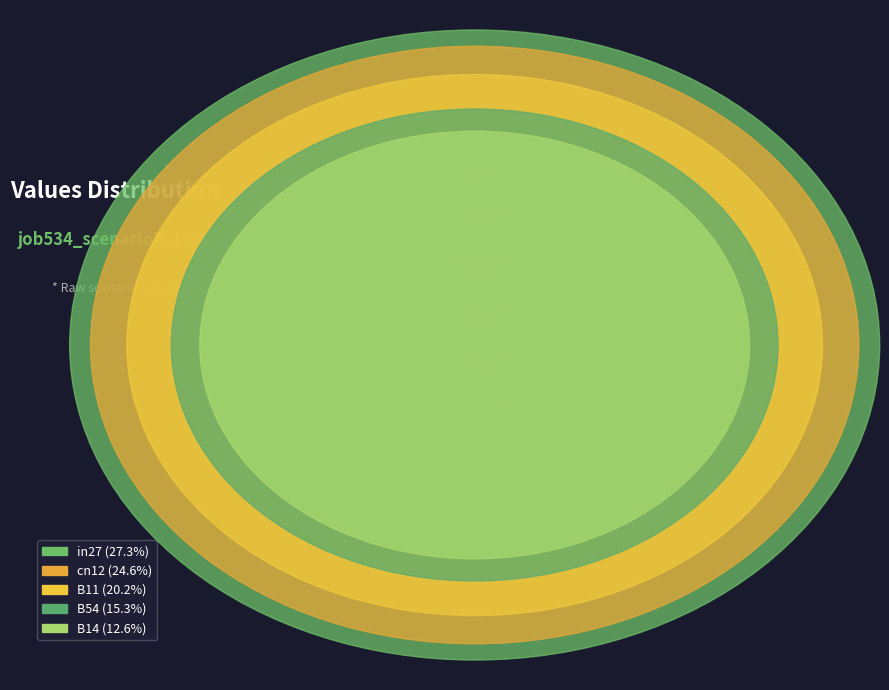

The in27 slice represents 13% of the pie. True or false?

False